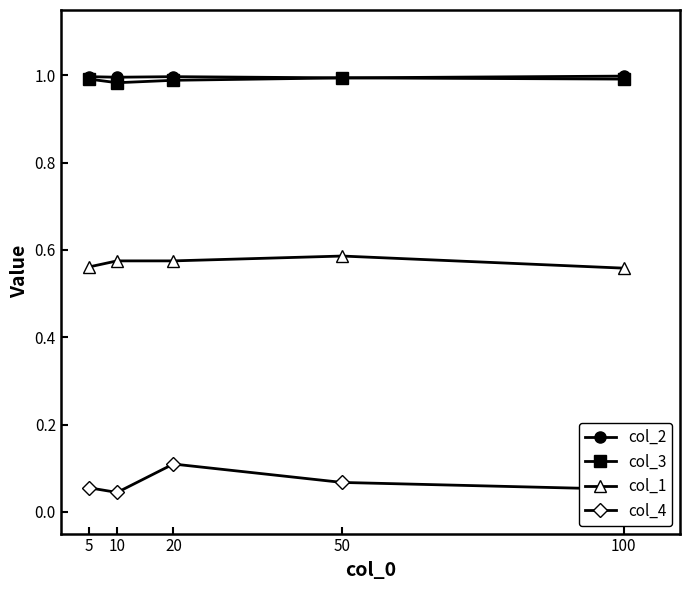

True or false: col_2 and col_4 intersect in this chart.

False